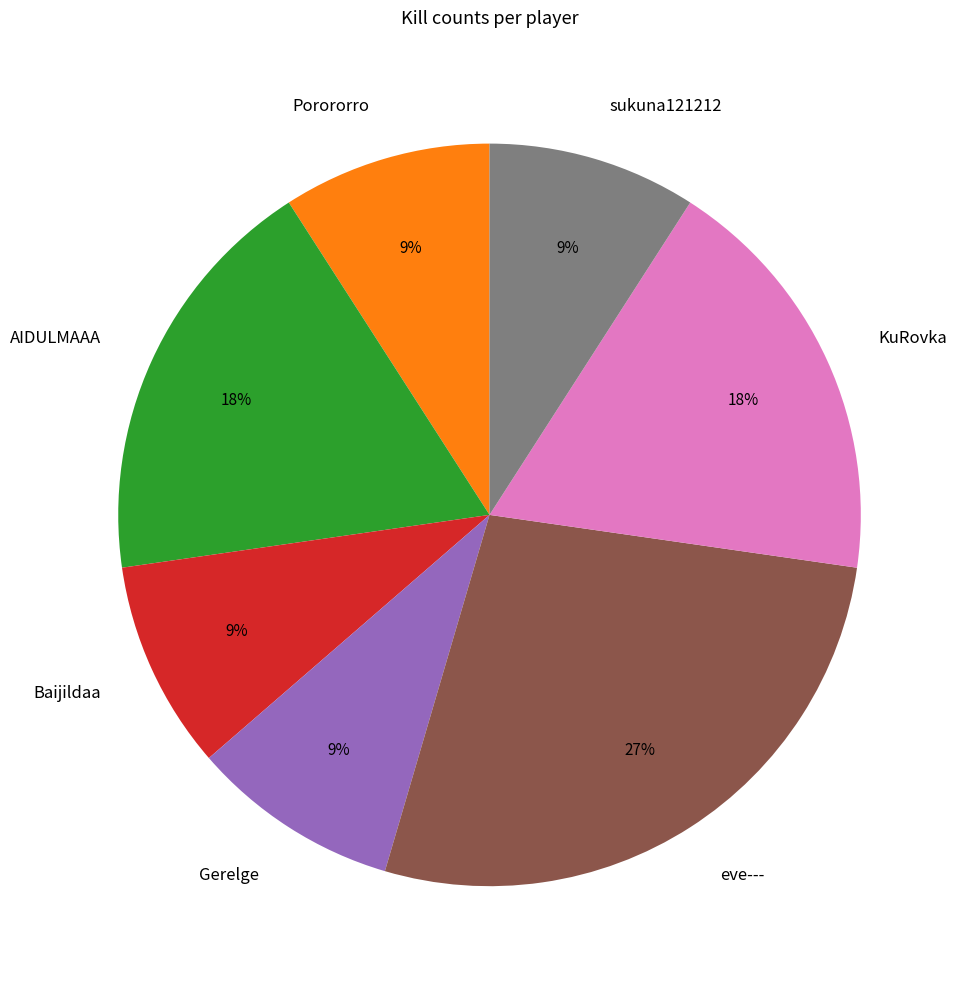

Is the sum of sukuna121212 and AIDULMAAA greater than half?

No